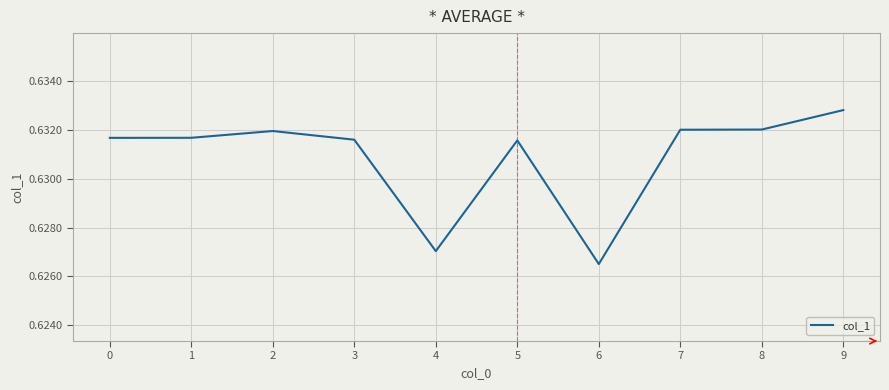

Is it true that the value at 6 is 0.8?

False